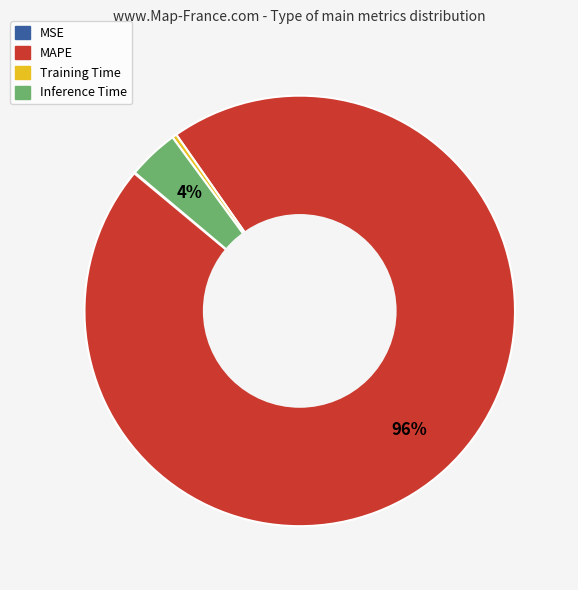

To the nearest percent, what is the difference between the largest and smallest slice percentages?

96%